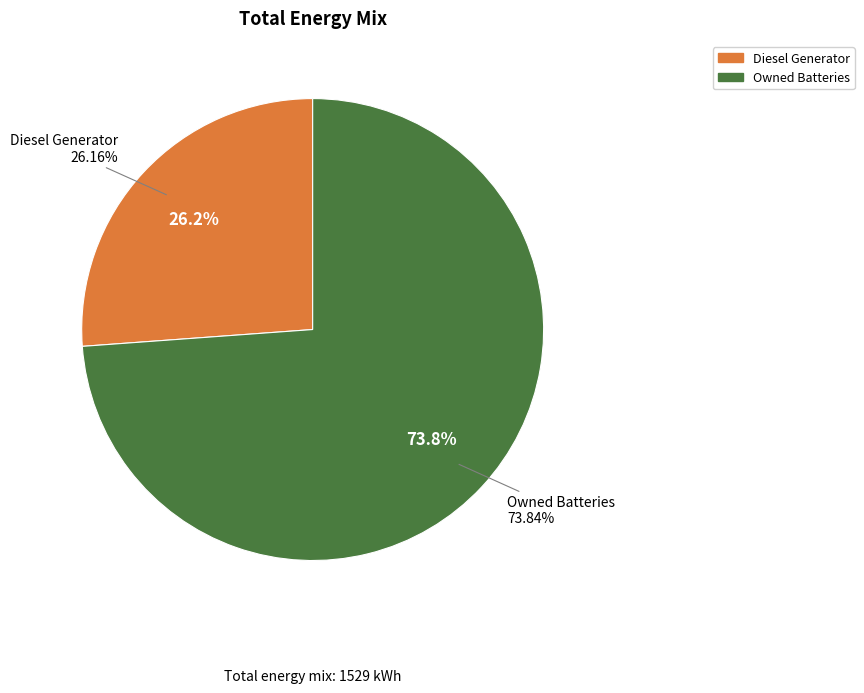

Is it true that Diesel Generator is 26% of the pie?

True